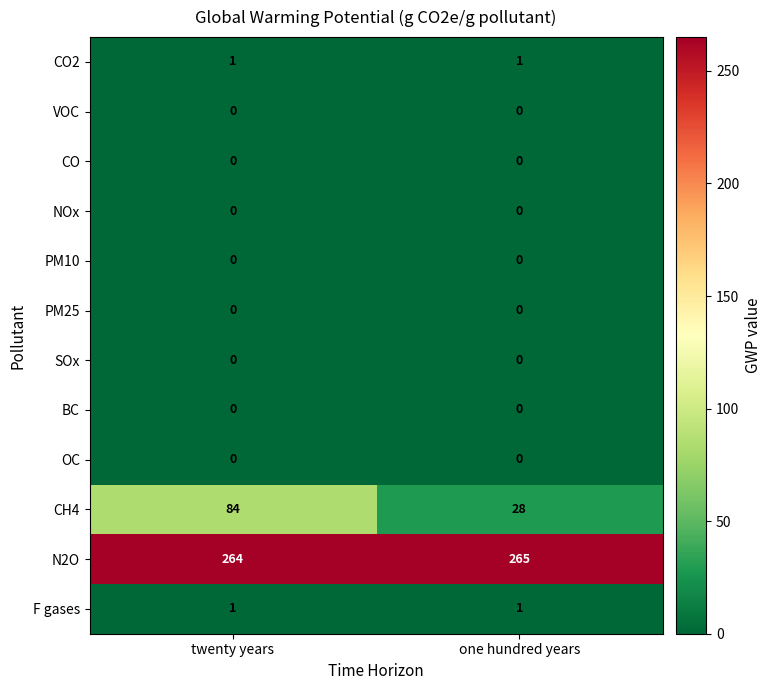

What is the total value across all series at one hundred years?

295